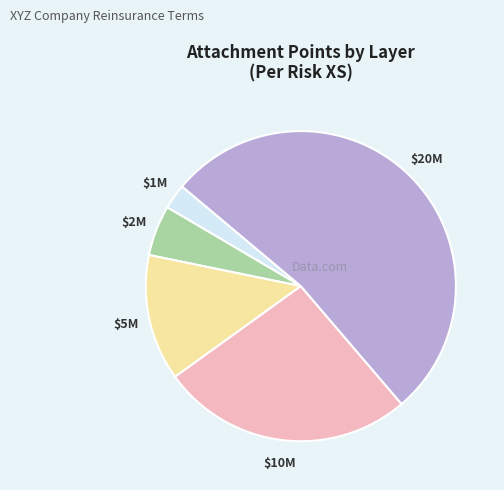

Is there any slice that represents more than half of the pie?

Yes